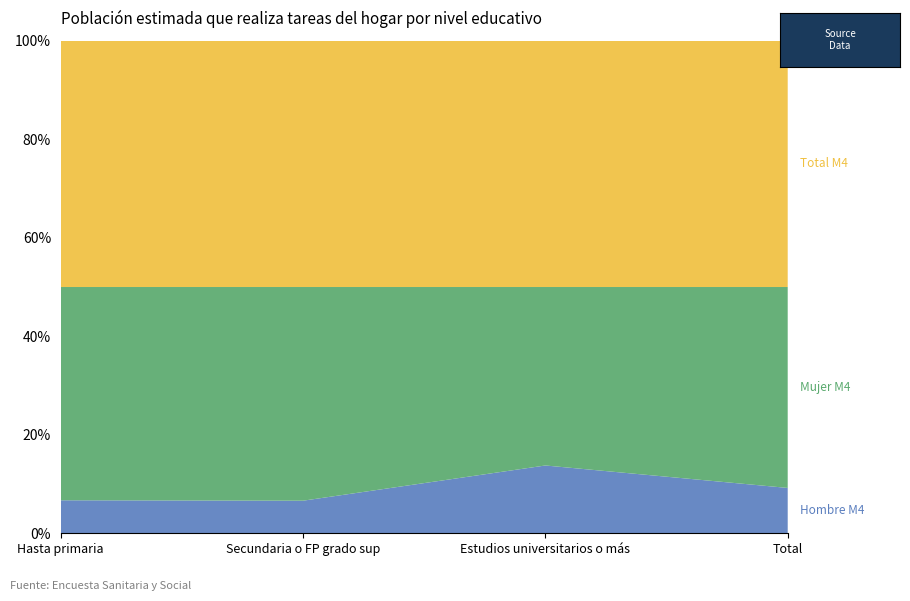

Reading left to right, transcribe all the data shown in this chart.

Hombre M4: 9766	34283	51595	95644
Mujer M4: 63131	224899	135830	423861
Total M4: 72897	259183	187424	519504